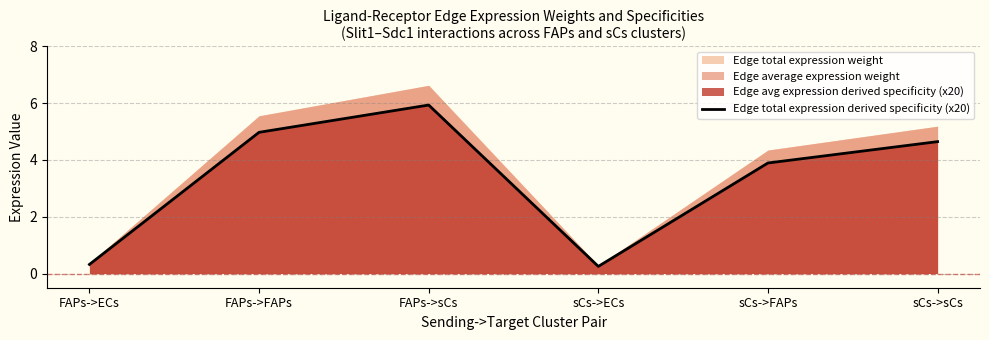

List the labels in order of value, smallest first.

sCs->ECs, FAPs->ECs, sCs->FAPs, sCs->sCs, FAPs->FAPs, FAPs->sCs